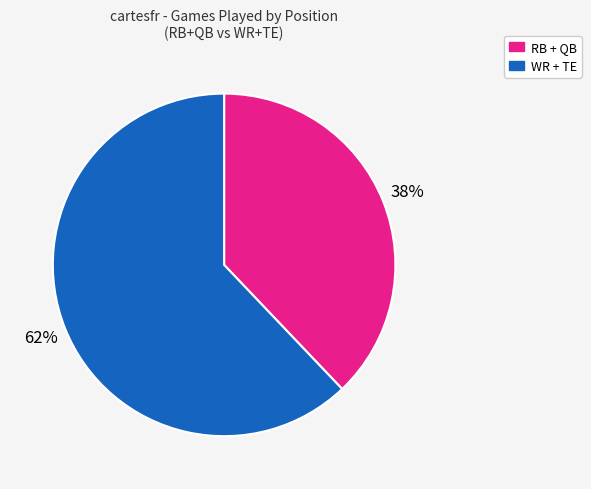

What is the ratio of the value at WR + TE to the value at RB + QB?

1.6